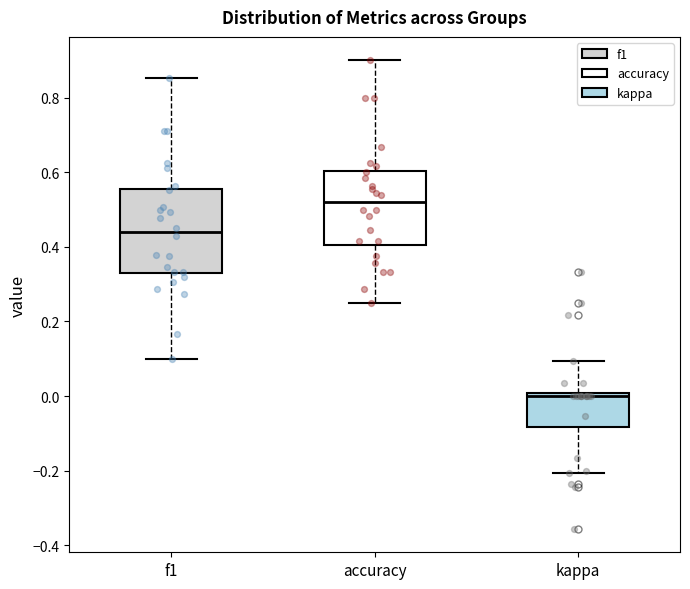

Comparing the boxes themselves (not the whiskers), which one is the tallest?

f1